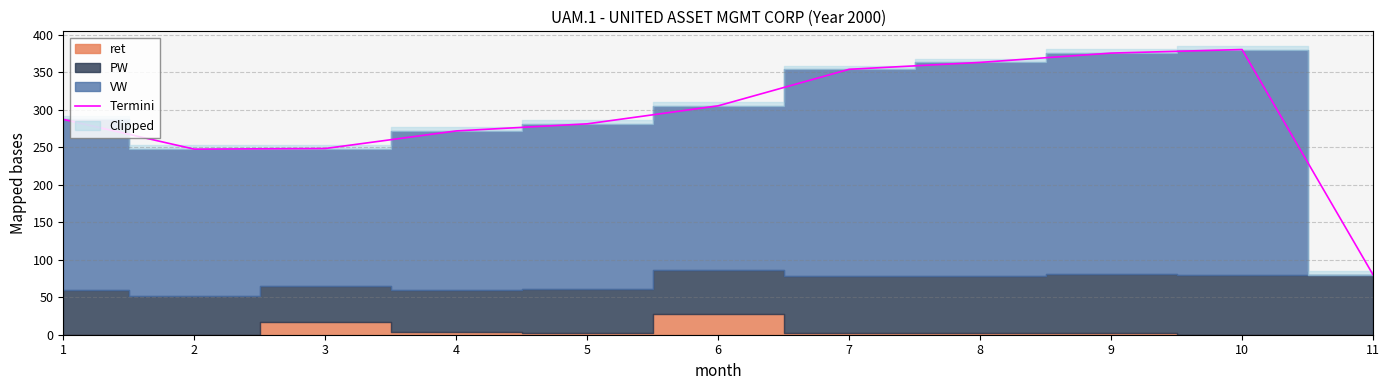

What is the sum of all values?

3191.6